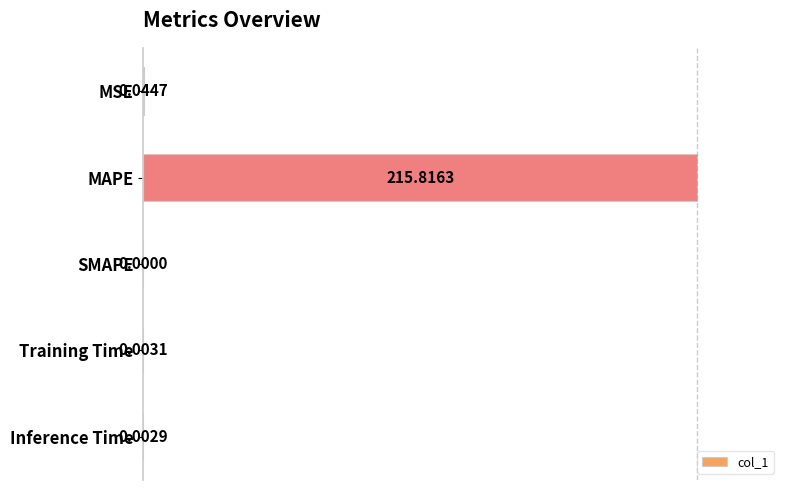

Which has a higher value, Inference Time or MAPE?

MAPE